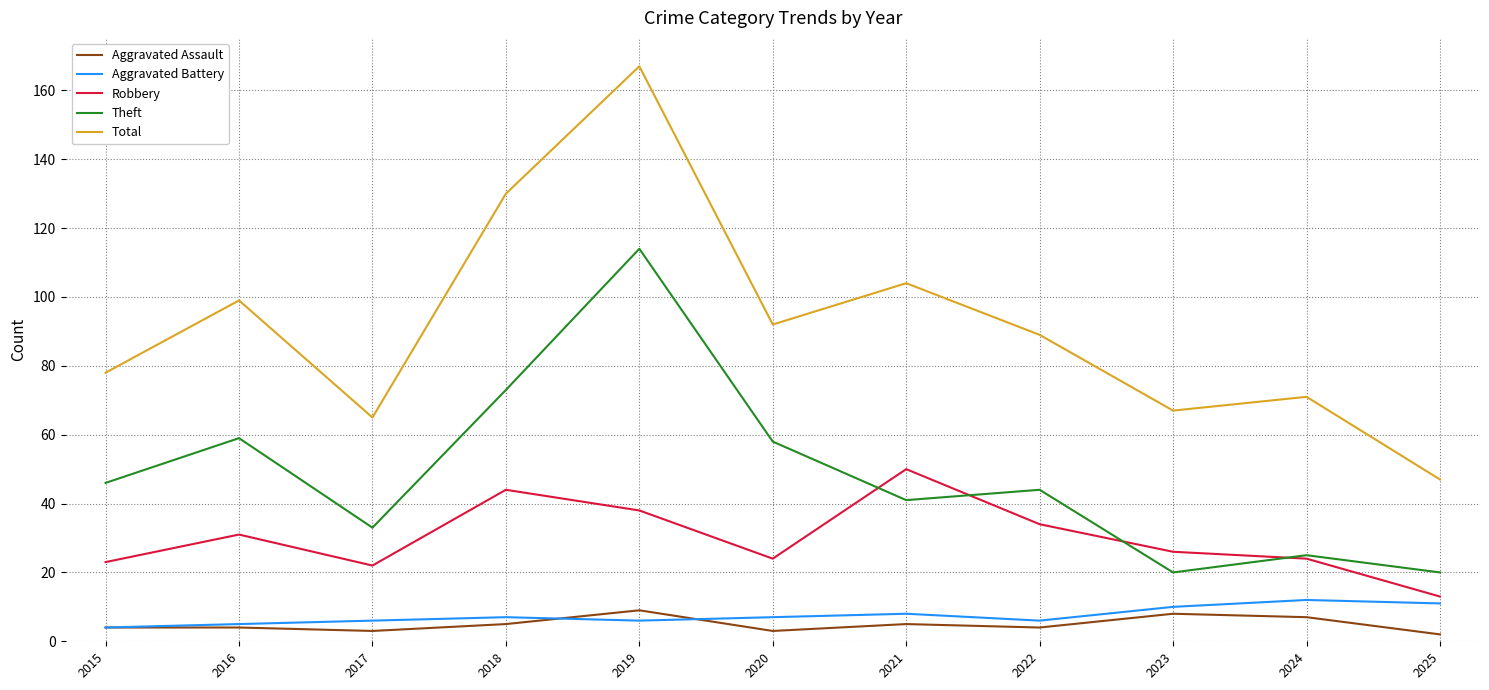

True or false: Aggravated Battery has a value of 7 at 2020.

True